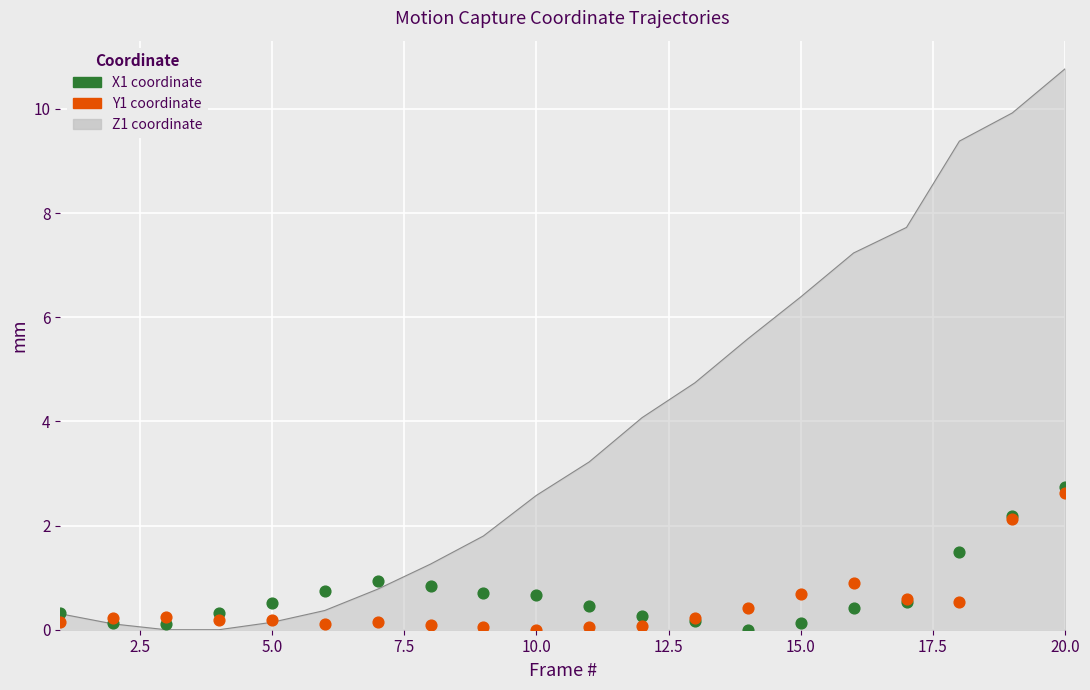

Which series reaches the maximum Y coordinate?

X1